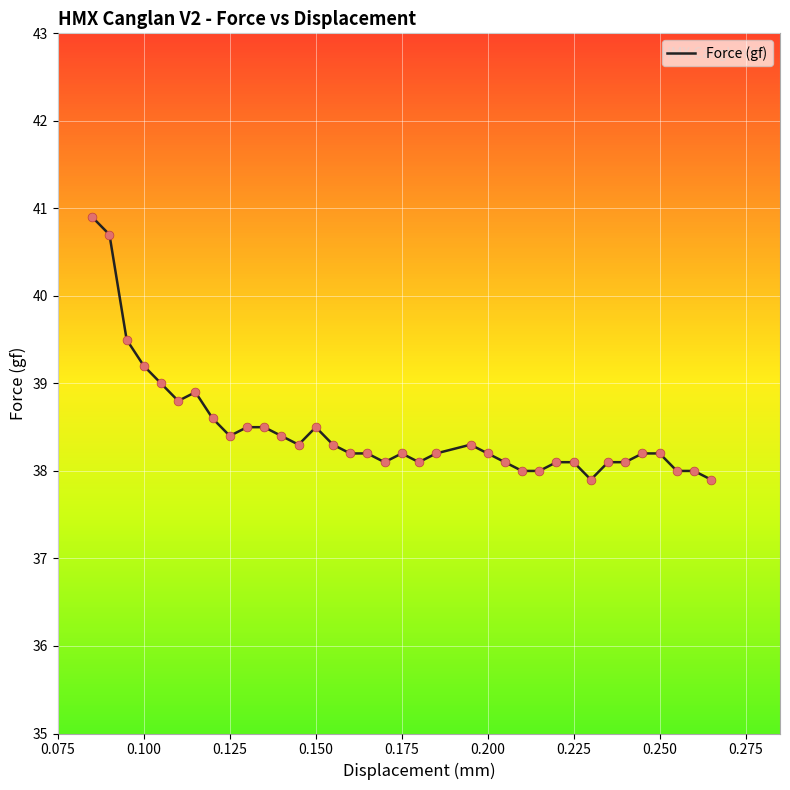

What is the smallest value displayed?

37.9